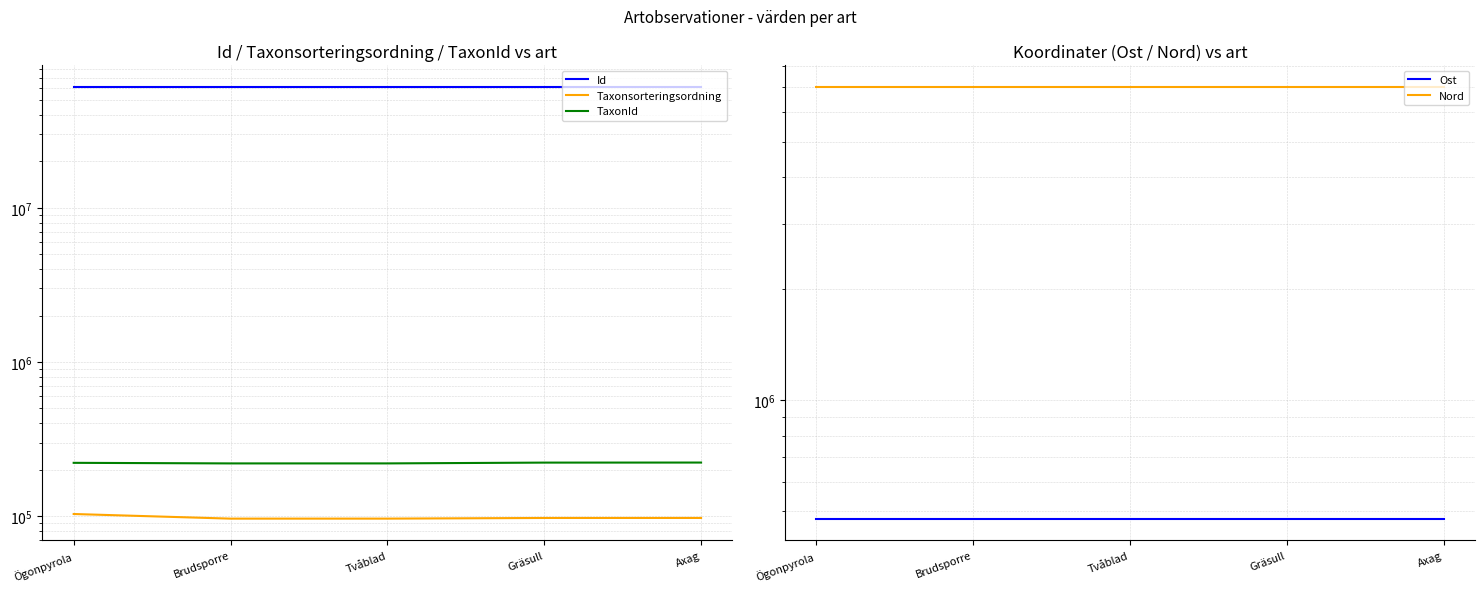

What is the label of the 5th point from the right?

Ögonpyrola